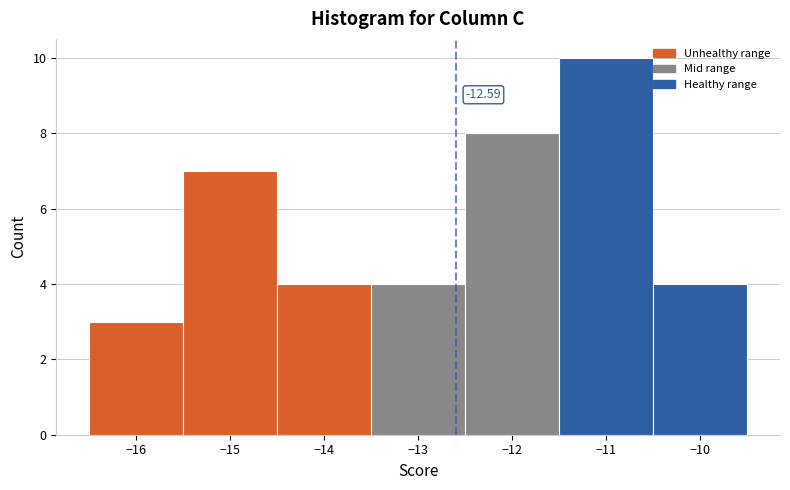

Over which range of the x-axis is the bar tallest?

-11.5 to -10.5